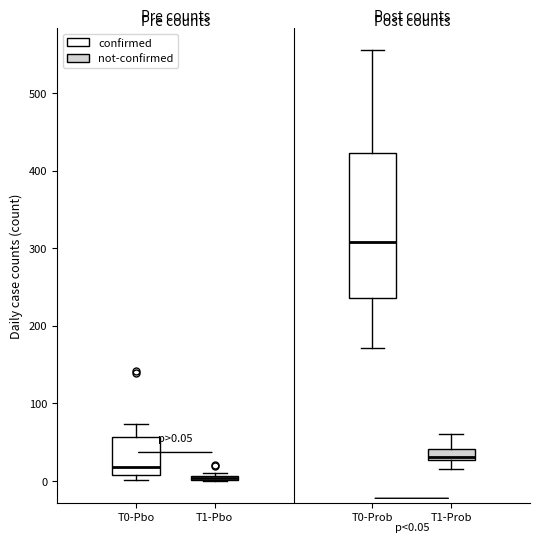

Which box is the tallest, from its lower edge to its upper edge?

T0-Prob